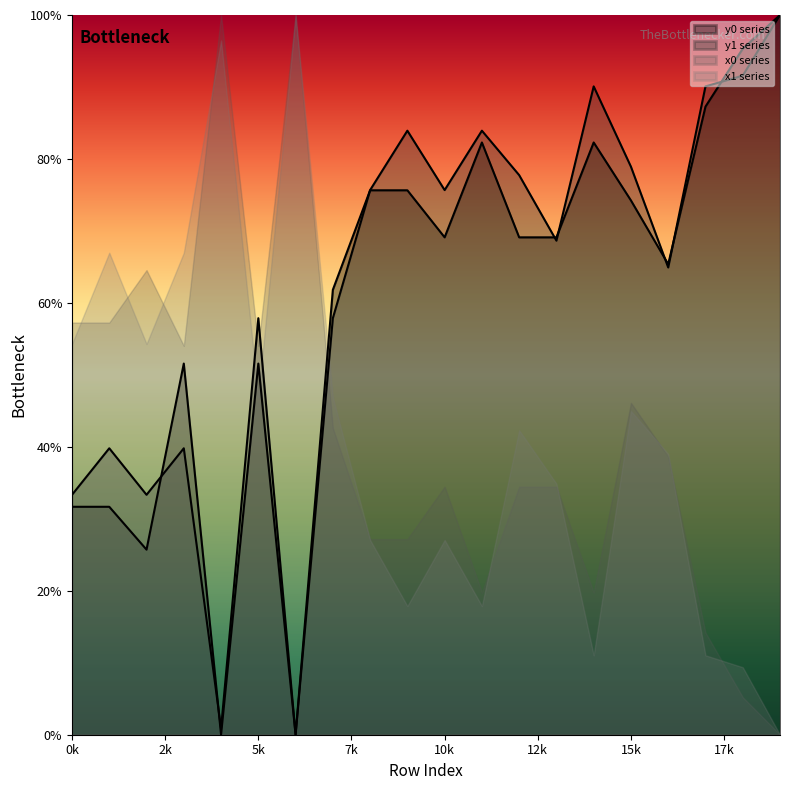

What is the sum of the y1 values at 7 and 11?

141.8